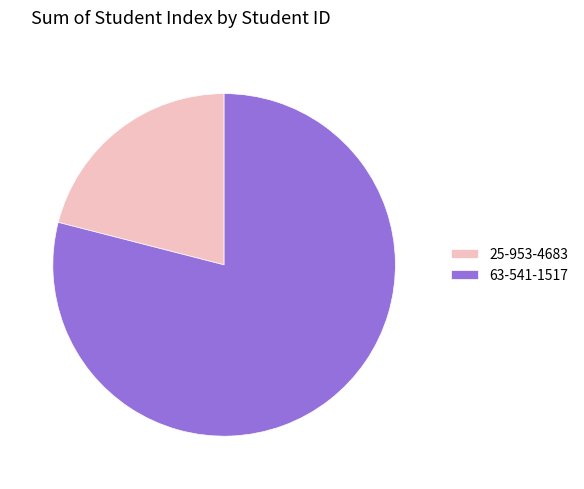

Which slice represents more than half of the pie?

63-541-1517